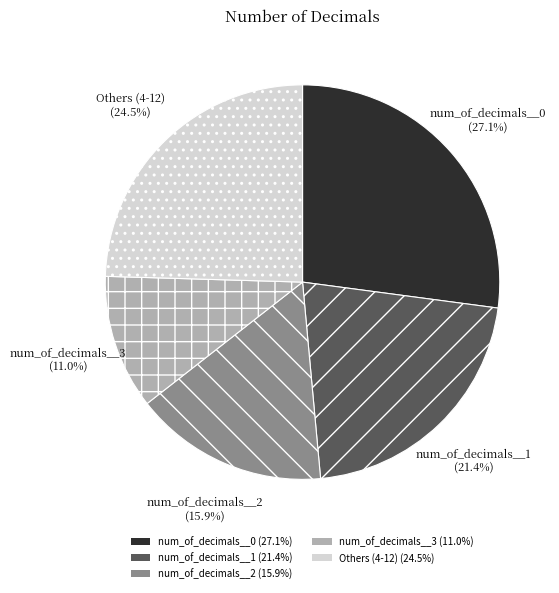

How many segments does this pie chart have?

5